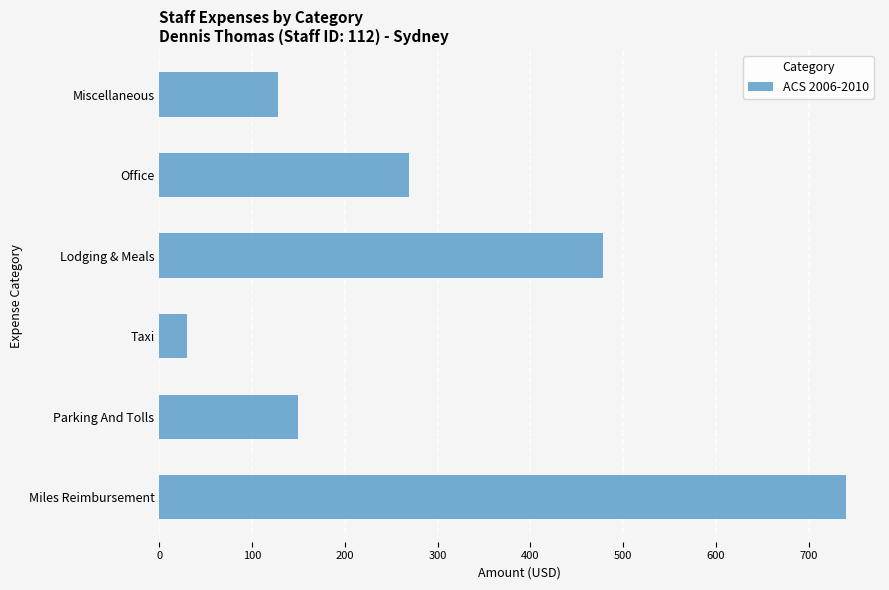

What is the sum of all values?

1793.9